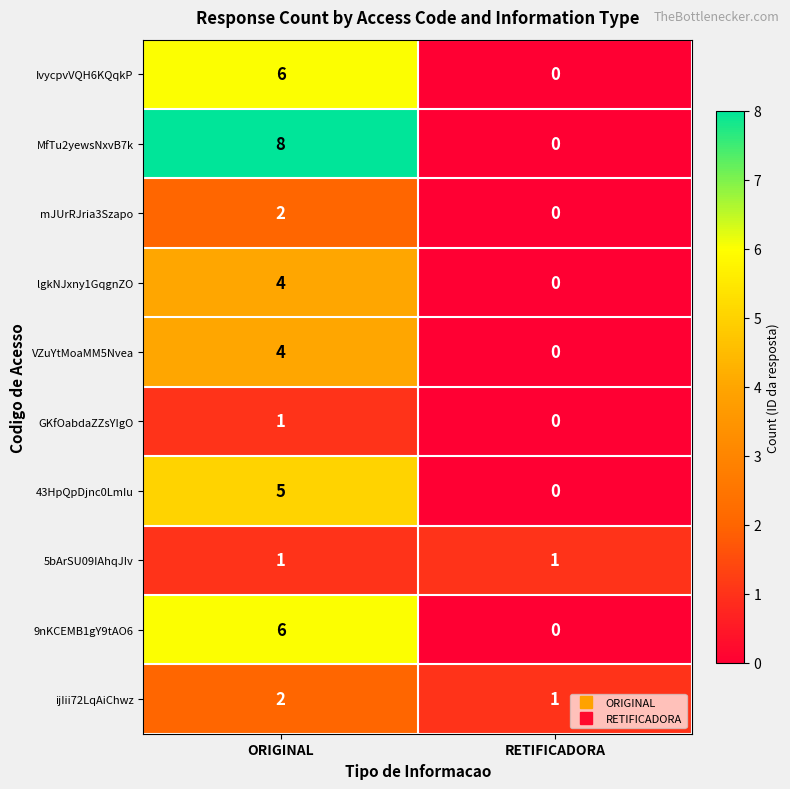

Is it true that ijIii72LqAiChwz equals 2 at ORIGINAL?

True